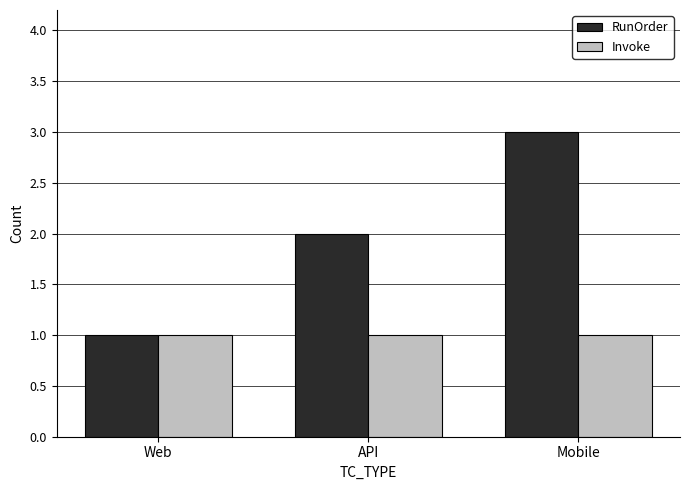

Reading left to right, extract all data points from this chart.

RunOrder: 1	2	3
Invoke: 1	1	1